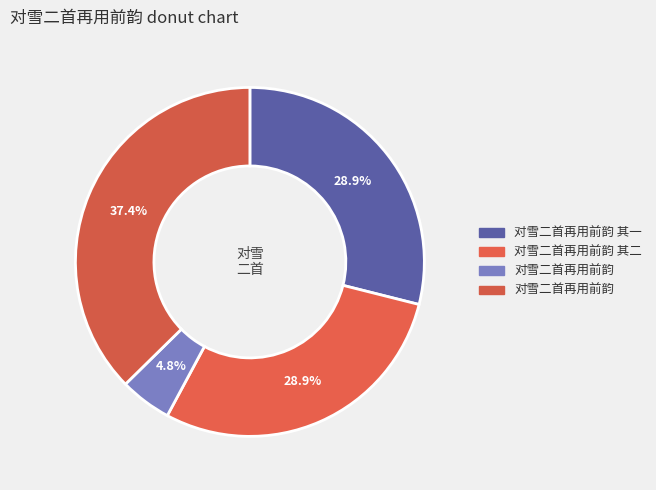

Which slice is the largest?

对雪二首再用前韵